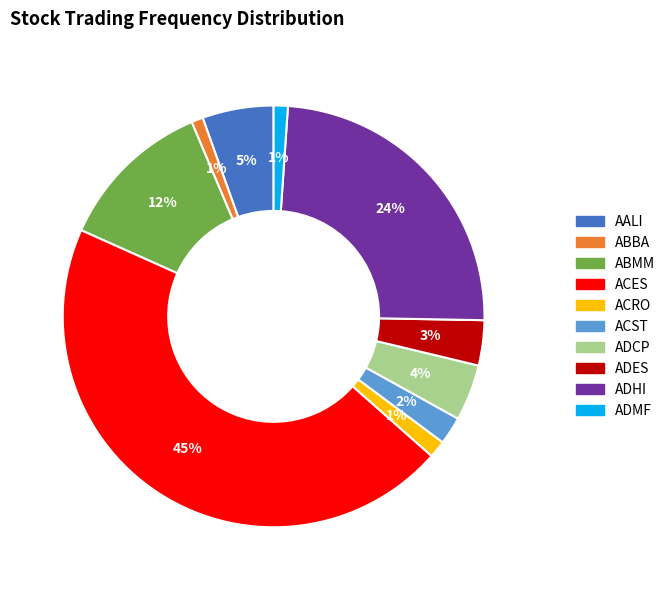

Does any single category account for the majority?

No